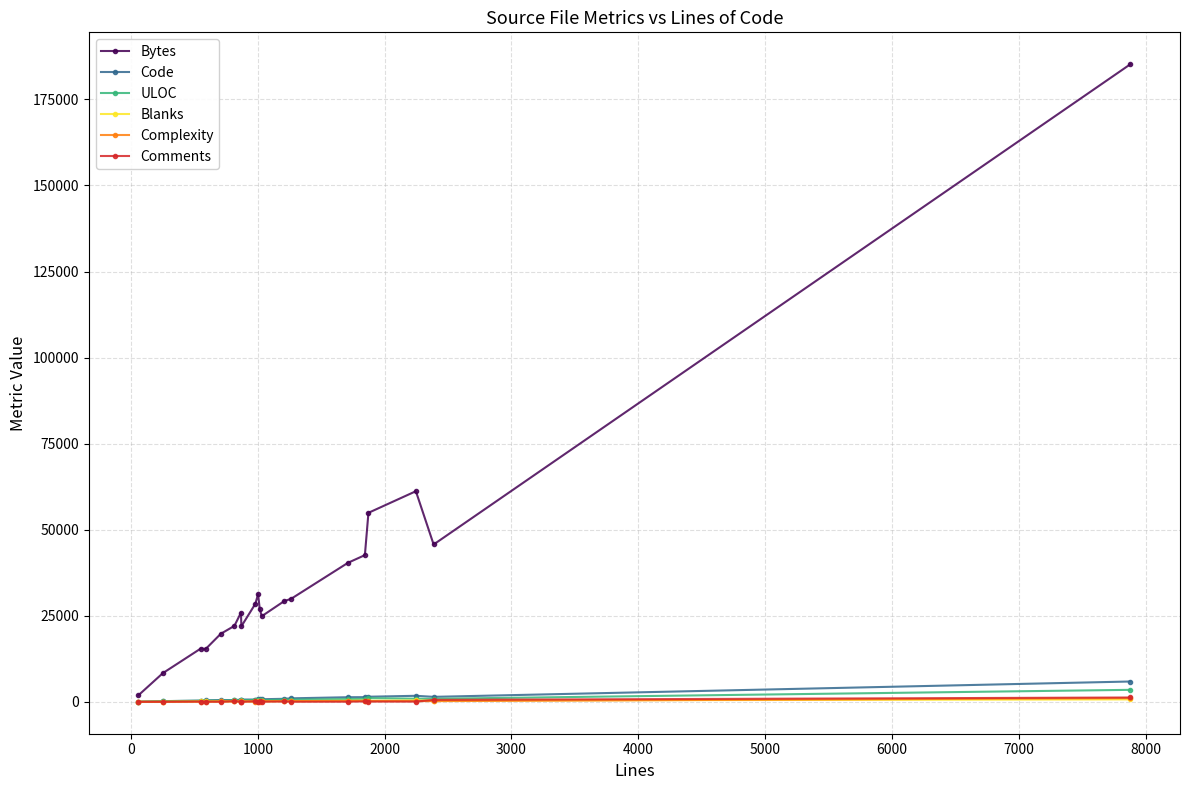

What is the greatest value displayed?

185231